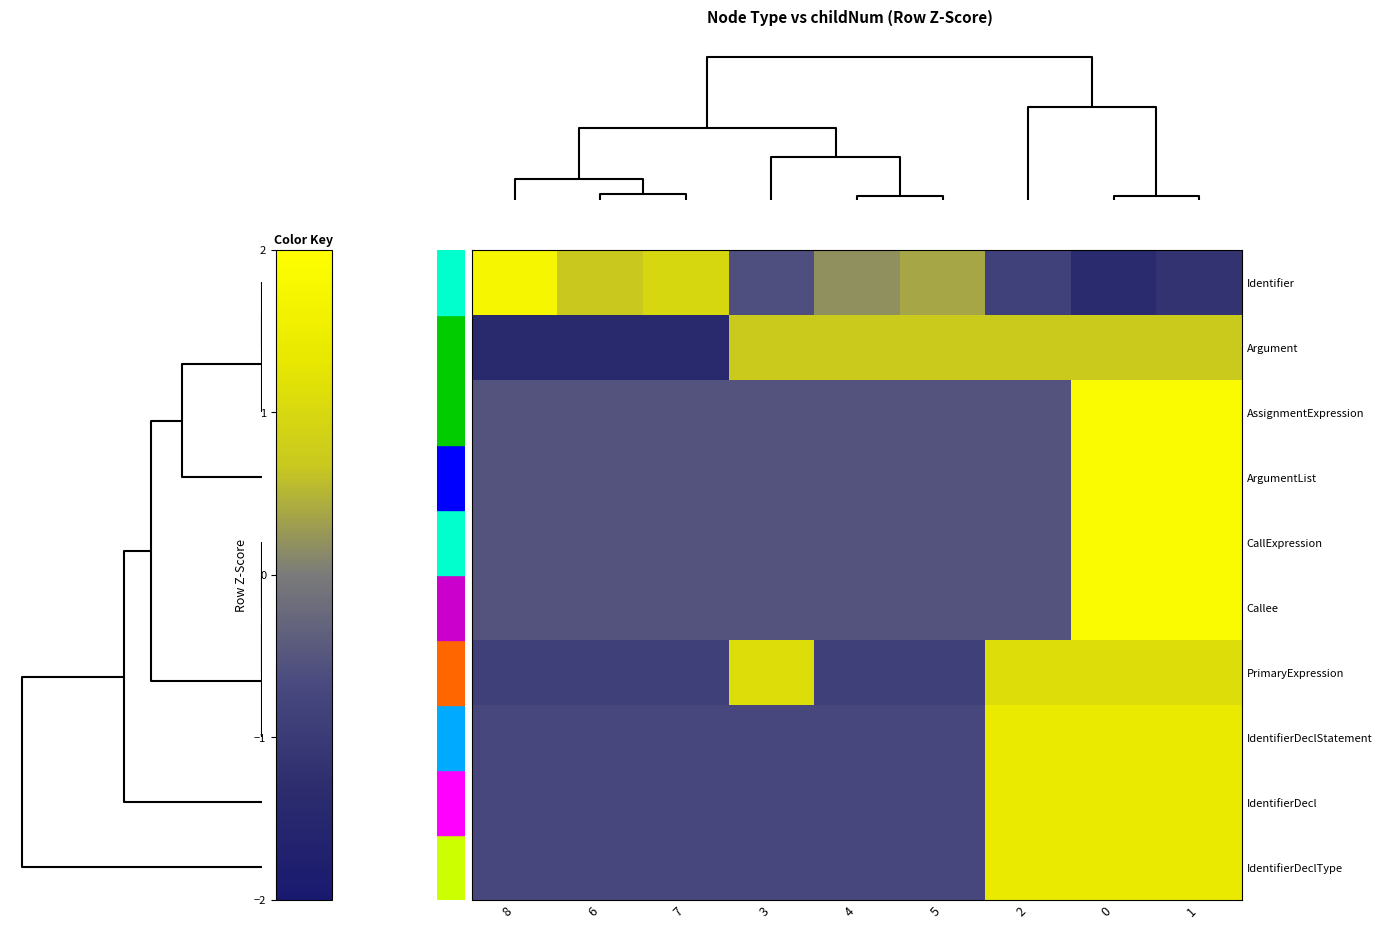

How many data points does each series have?

9